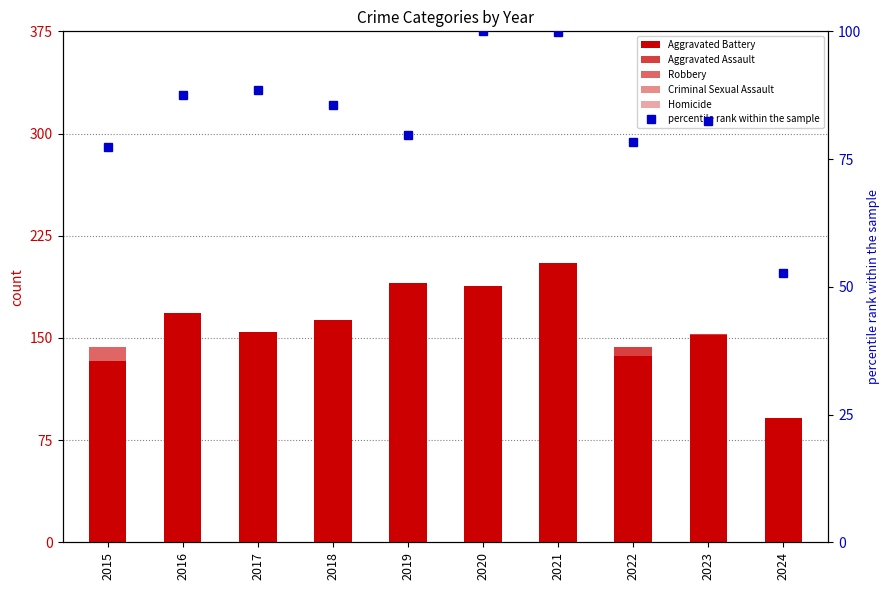

The value of Aggravated Battery at 2022 is 76.2. True or false?

False